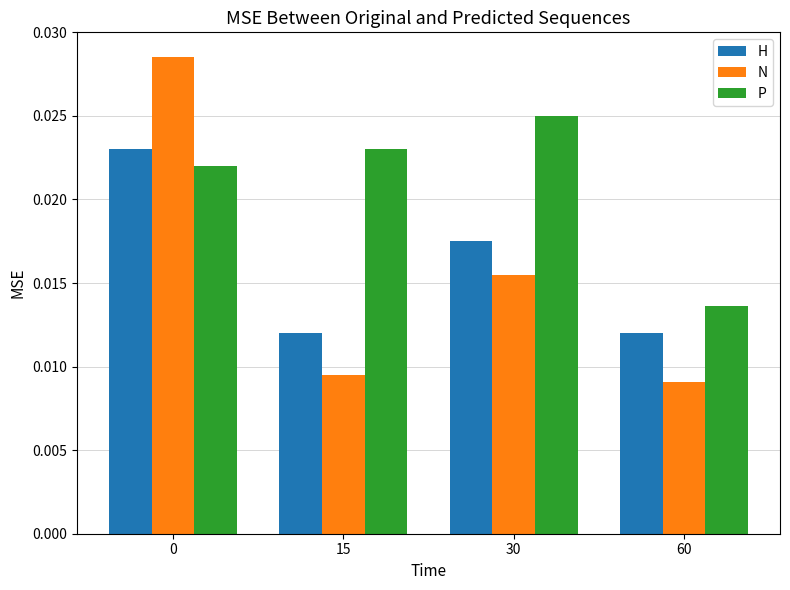

Which category has the lowest value in the N series?

60